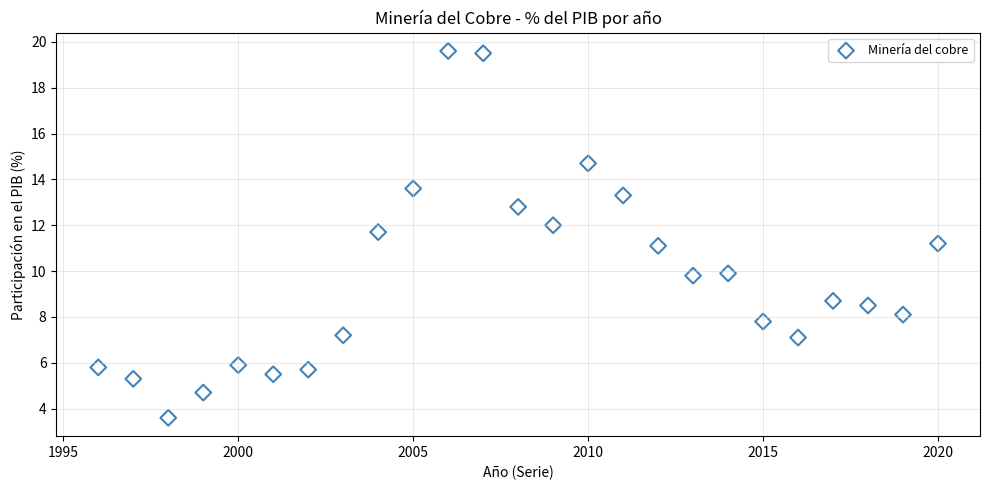

What is the range of Y values (max minus min)?

16.0